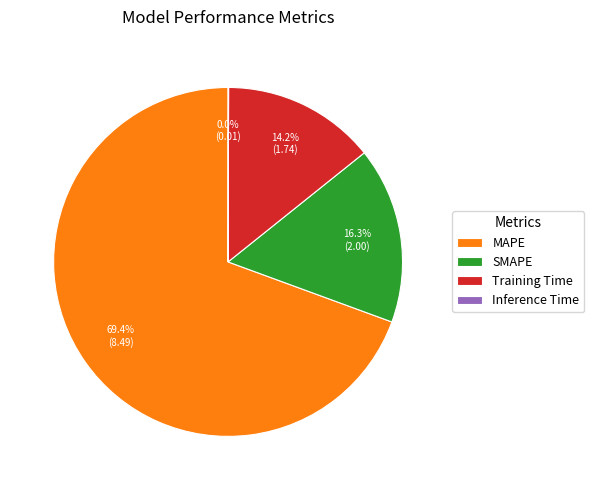

Is MAPE the majority of the pie?

Yes